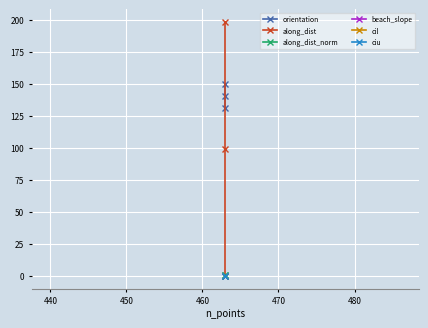

What is the difference between the maximum and minimum values in the orientation series?

18.6